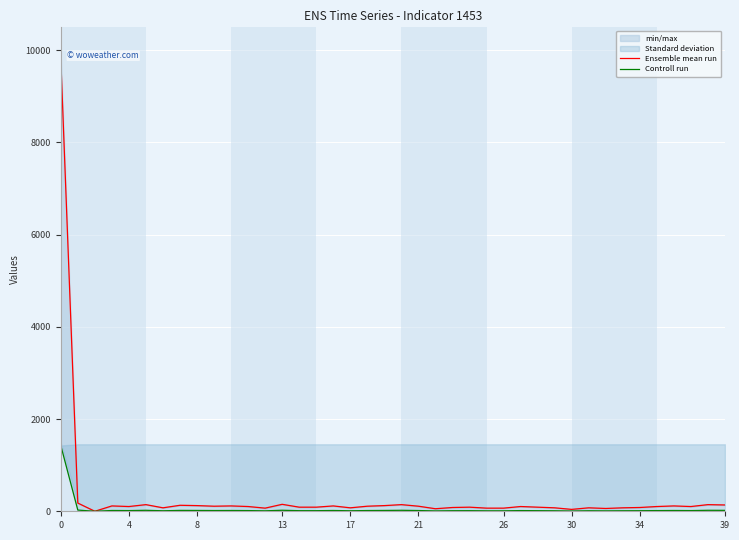

What are all the series names shown in the legend?

Ensemble mean run, Controll run